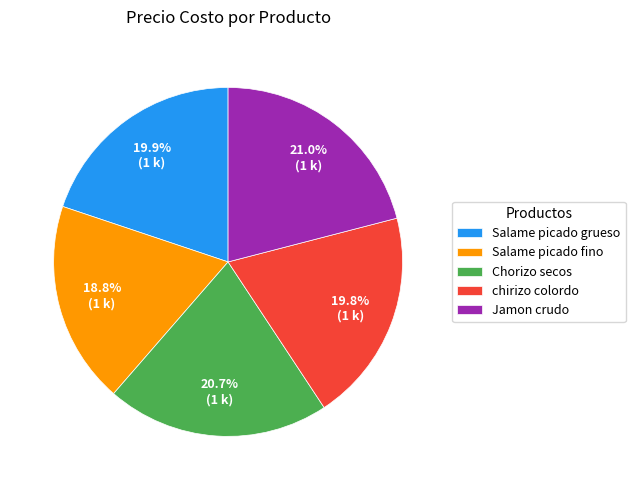

Which slice is the smallest?

Salame picado fino